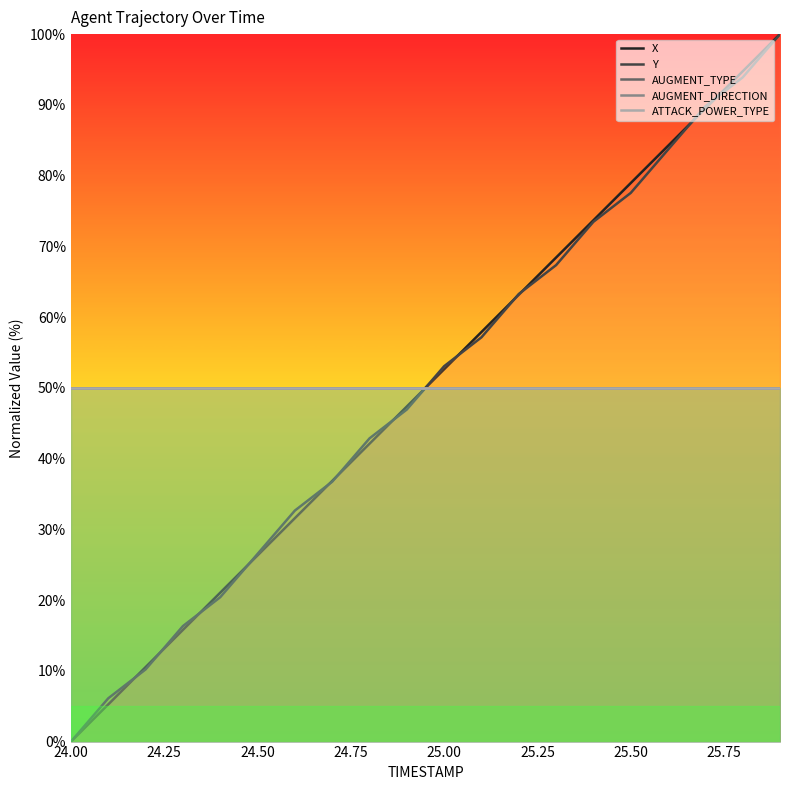

Is the value of AUGMENT_DIRECTION at 9 greater than the value of ATTACK_POWER_TYPE at 25.75?

No